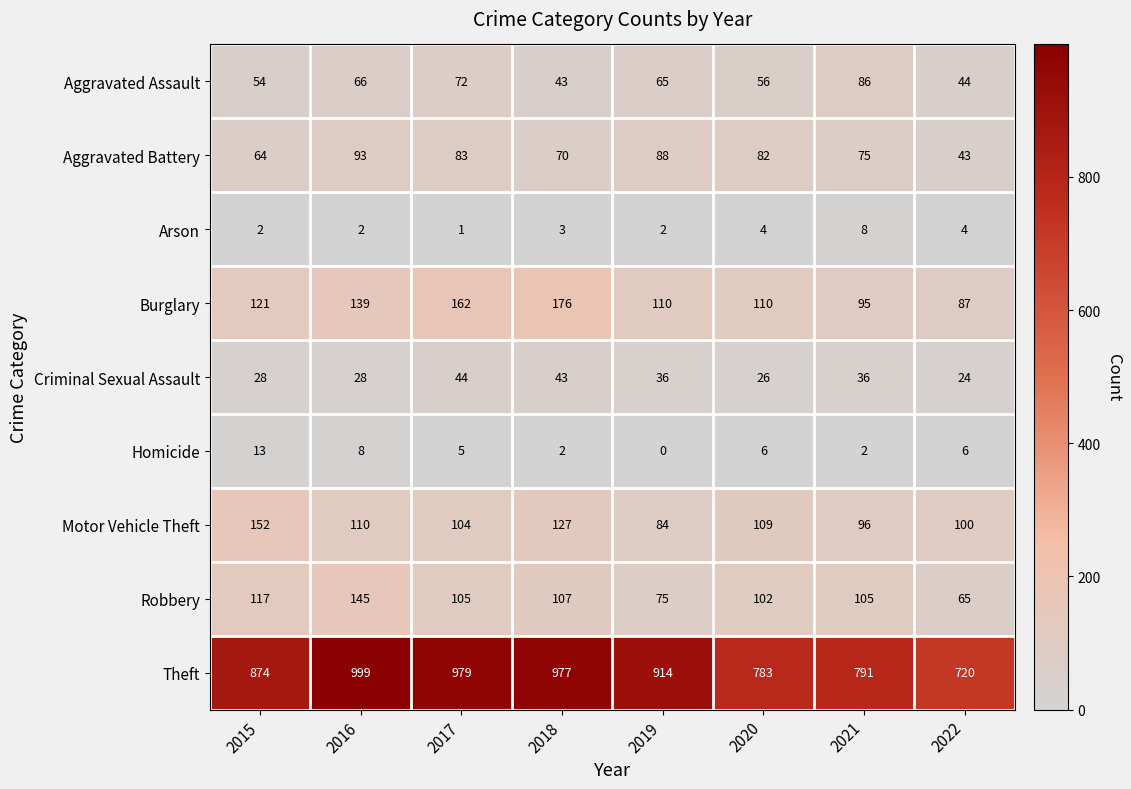

What is the sum of all Arson values?

26